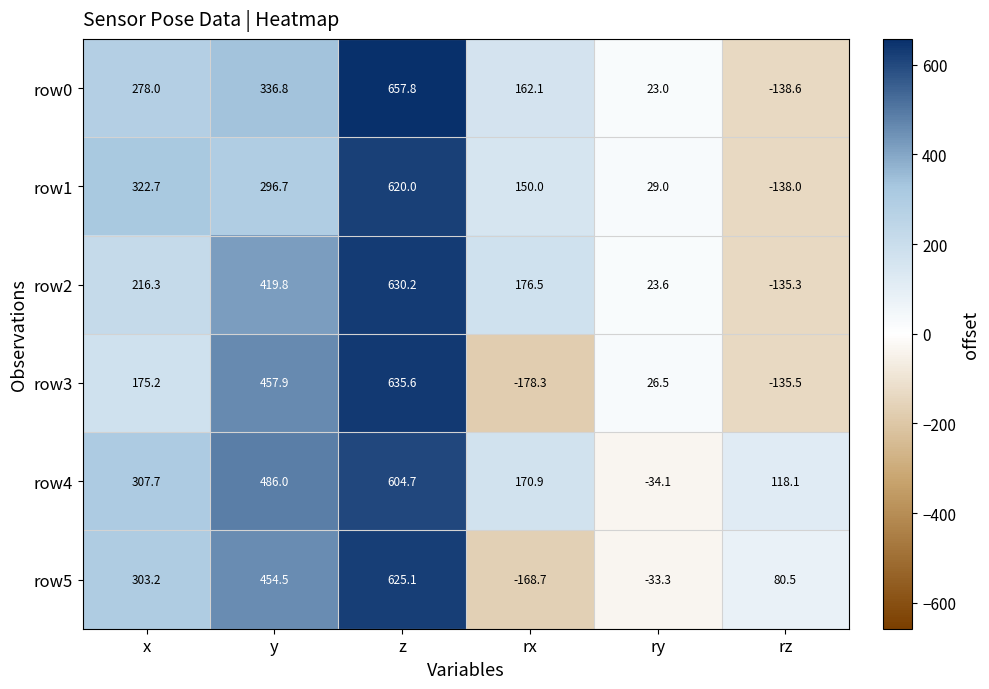

Which label corresponds to the largest value in the chart?

z